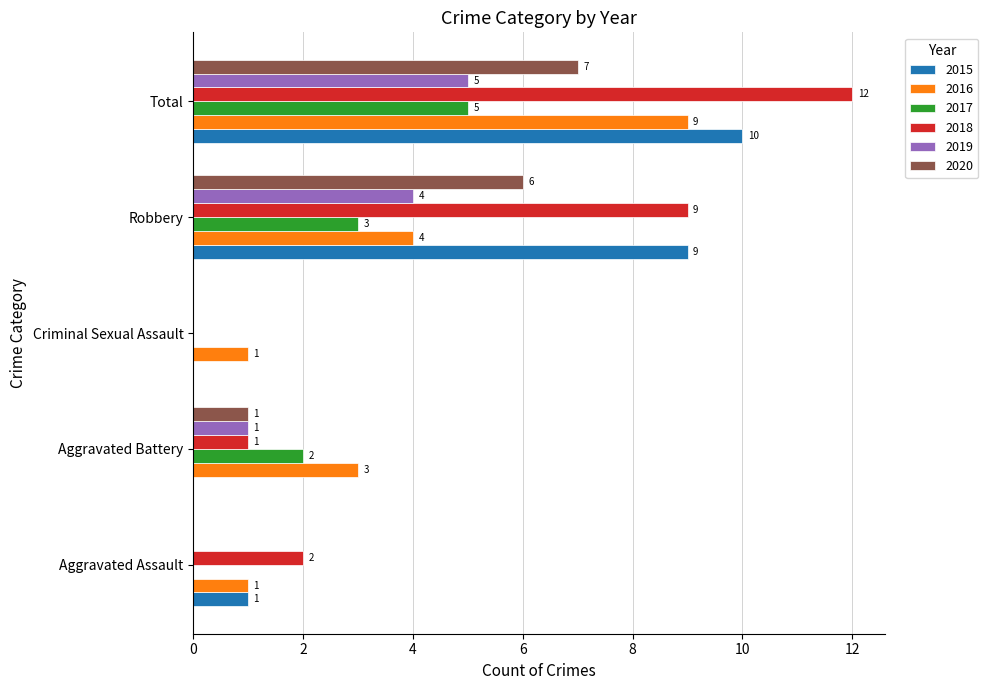

What is the difference between the 2018 values at Robbery and Aggravated Assault?

7